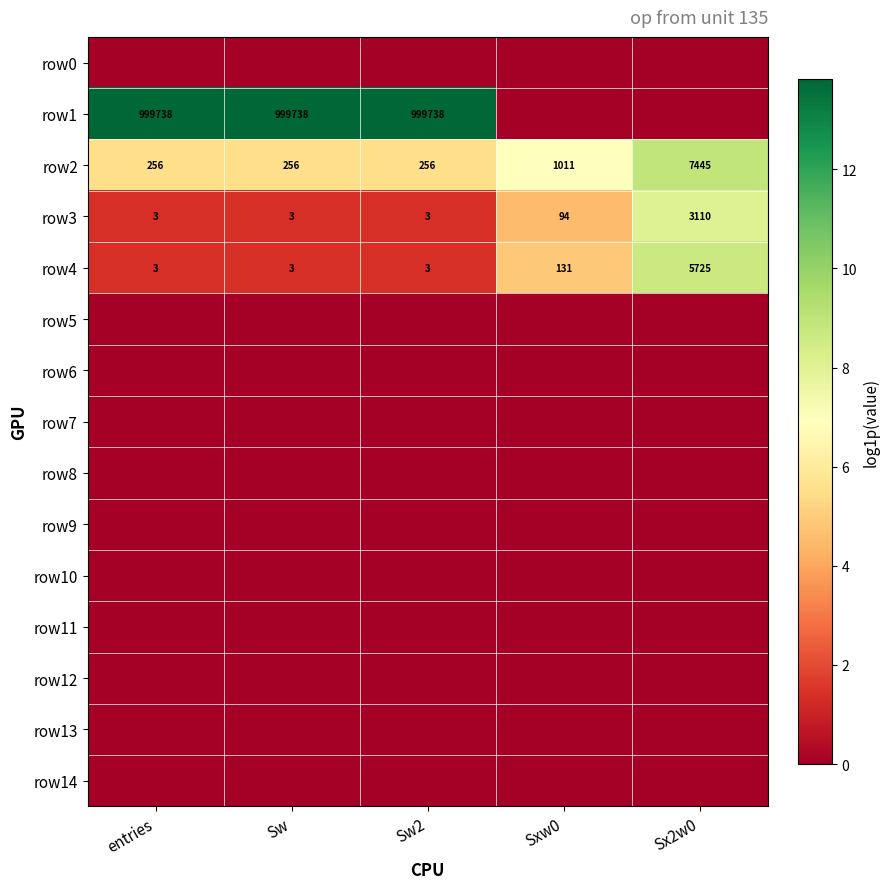

True or false: row1 has a value of 999738 at Sw2.

True